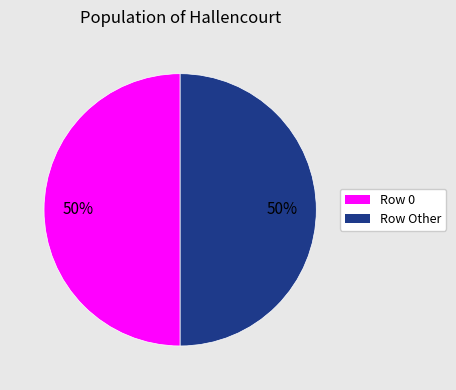

Approximately how many times larger is the value at Row Other compared to Row 0?

1.0